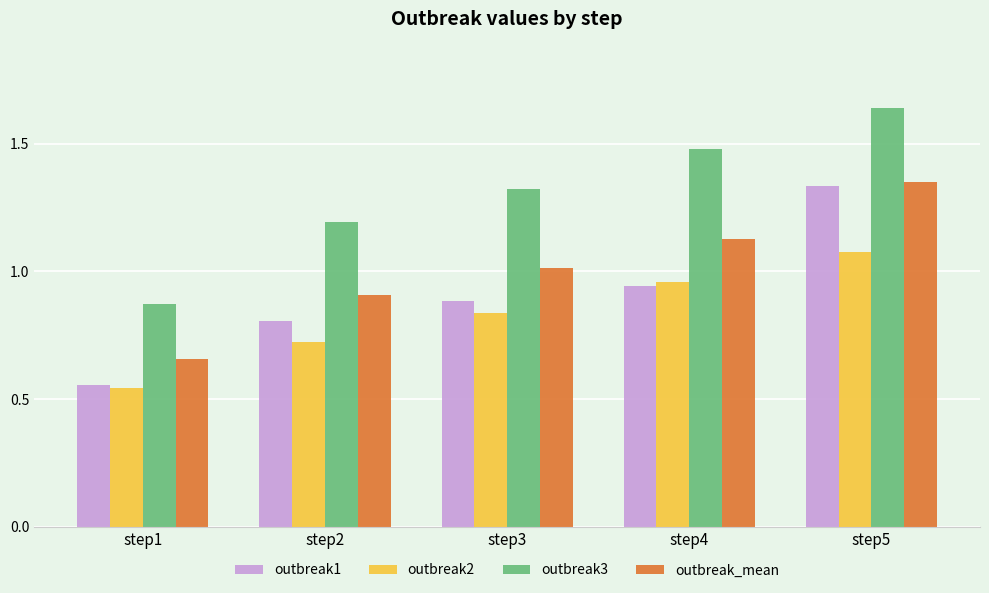

Is it true that outbreak3 equals 2.1 at step2?

False